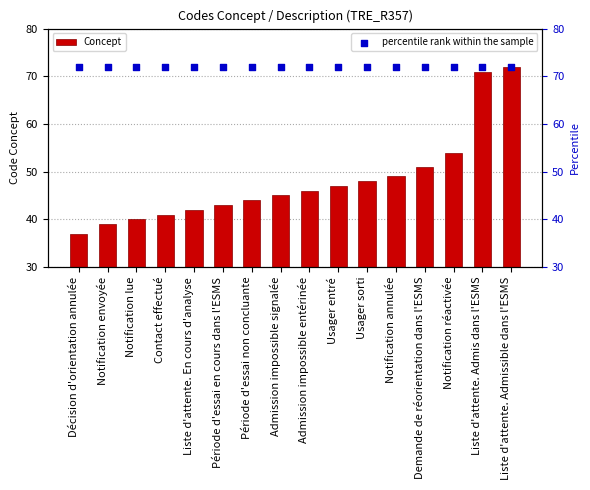

Which series contains the lowest Y value?

Concept